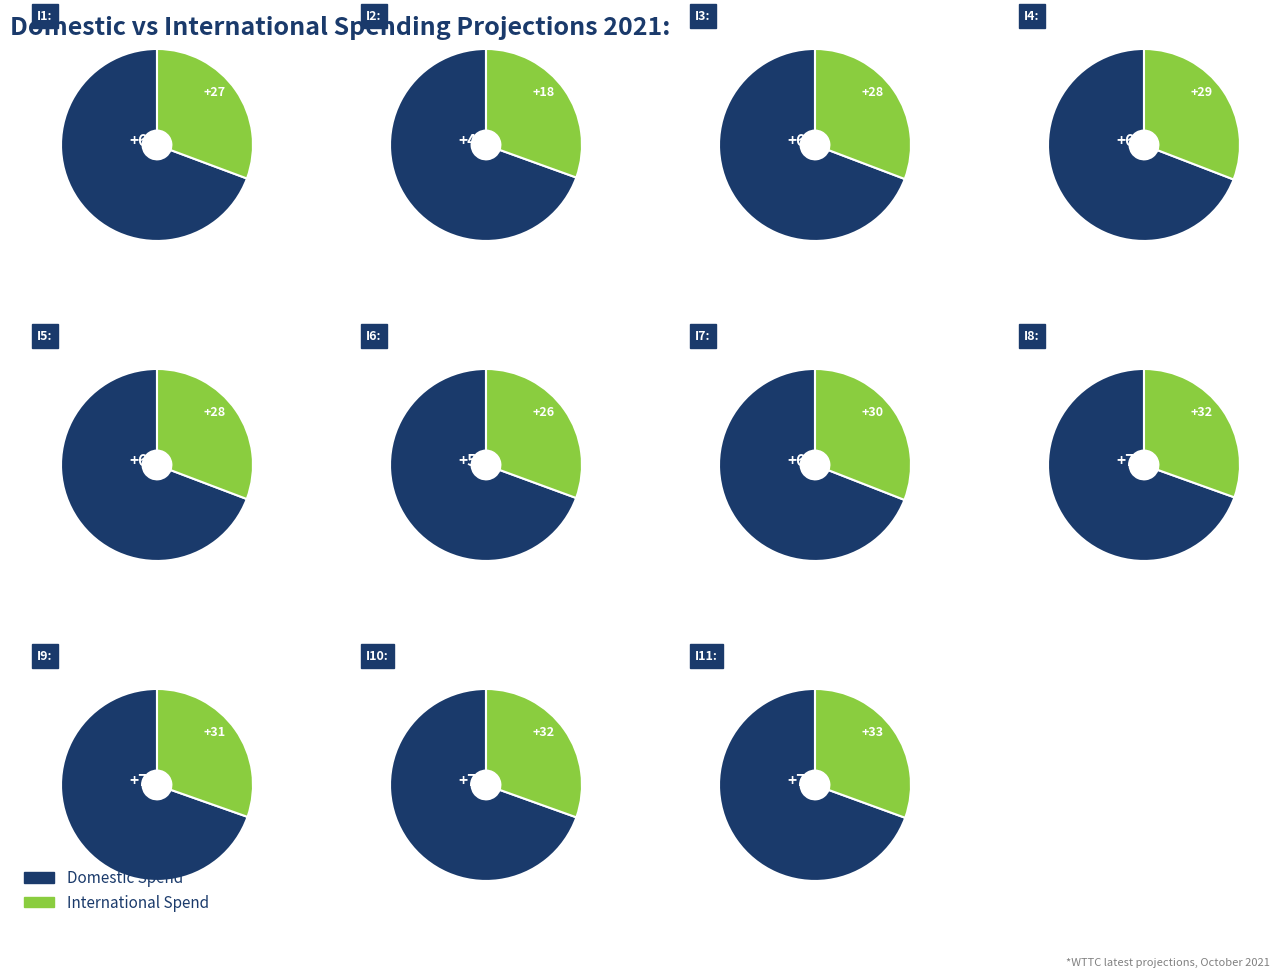

Which category has the biggest portion of the pie?

i11